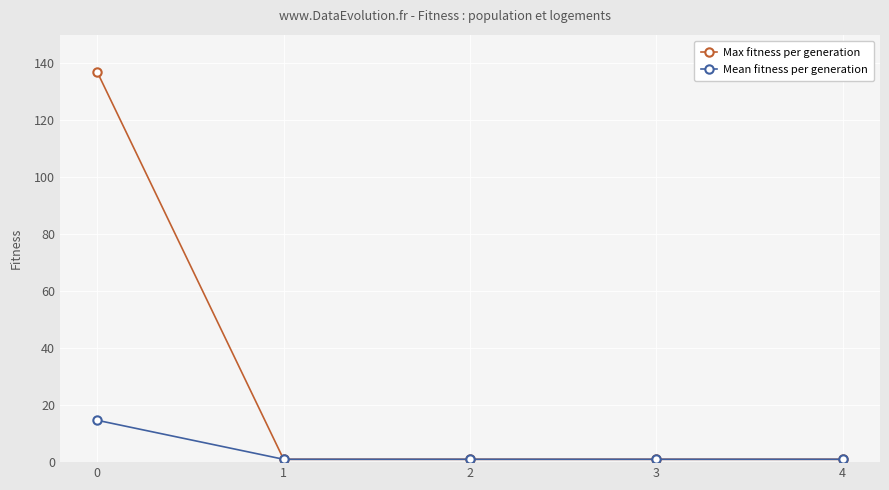

What is the value of the Mean fitness per generation point at the 1st from the left?

14.7